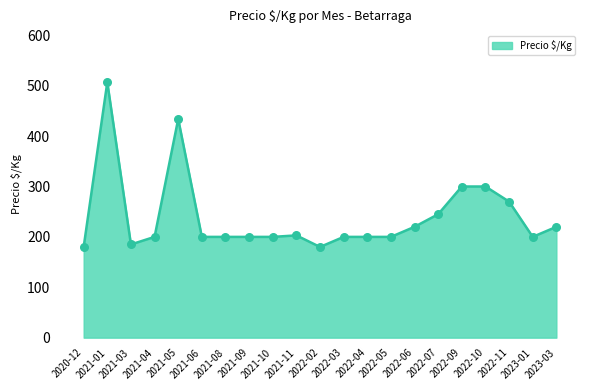

Which has a higher value, 2022-05 or 2022-09?

2022-09